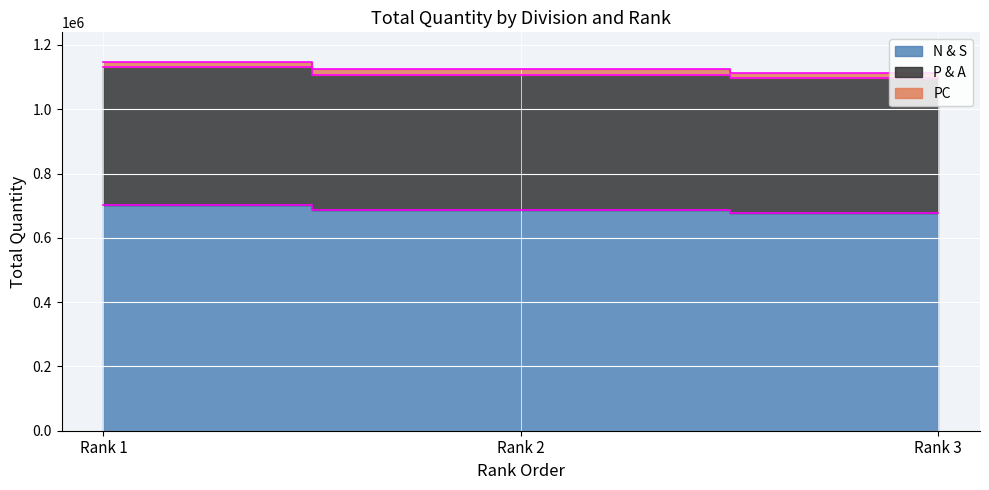

Which series has the largest total across all categories?

N & S